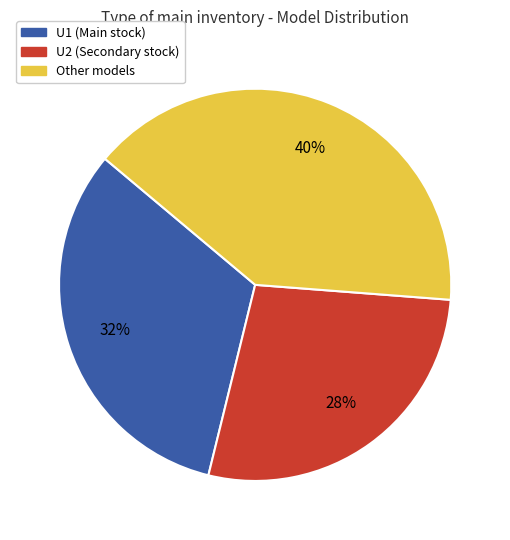

Does any single category account for the majority?

No